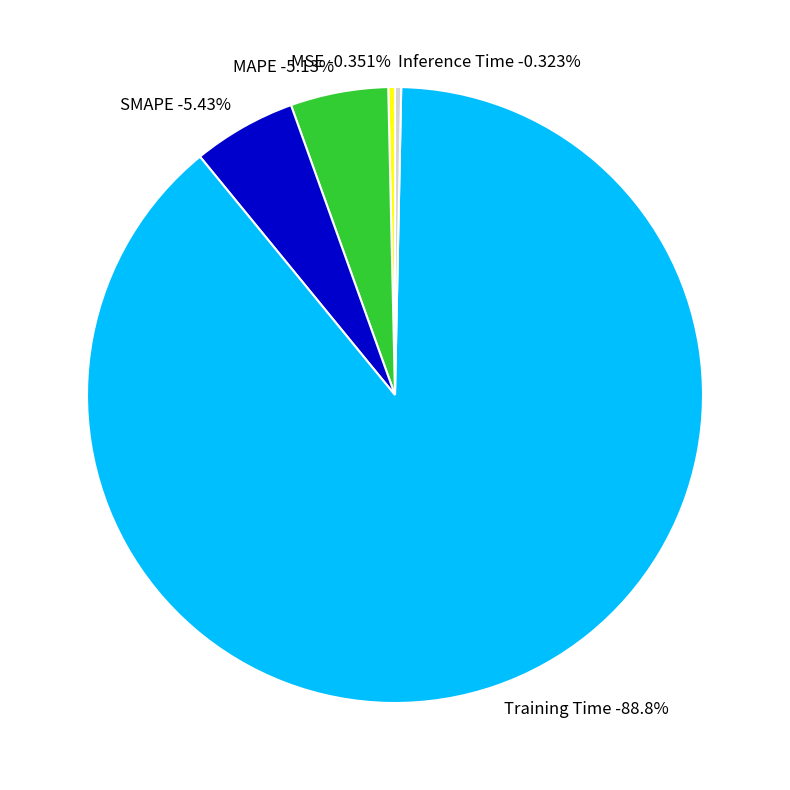

To the nearest percent, what is the combined percentage of SMAPE and MAPE?

11%